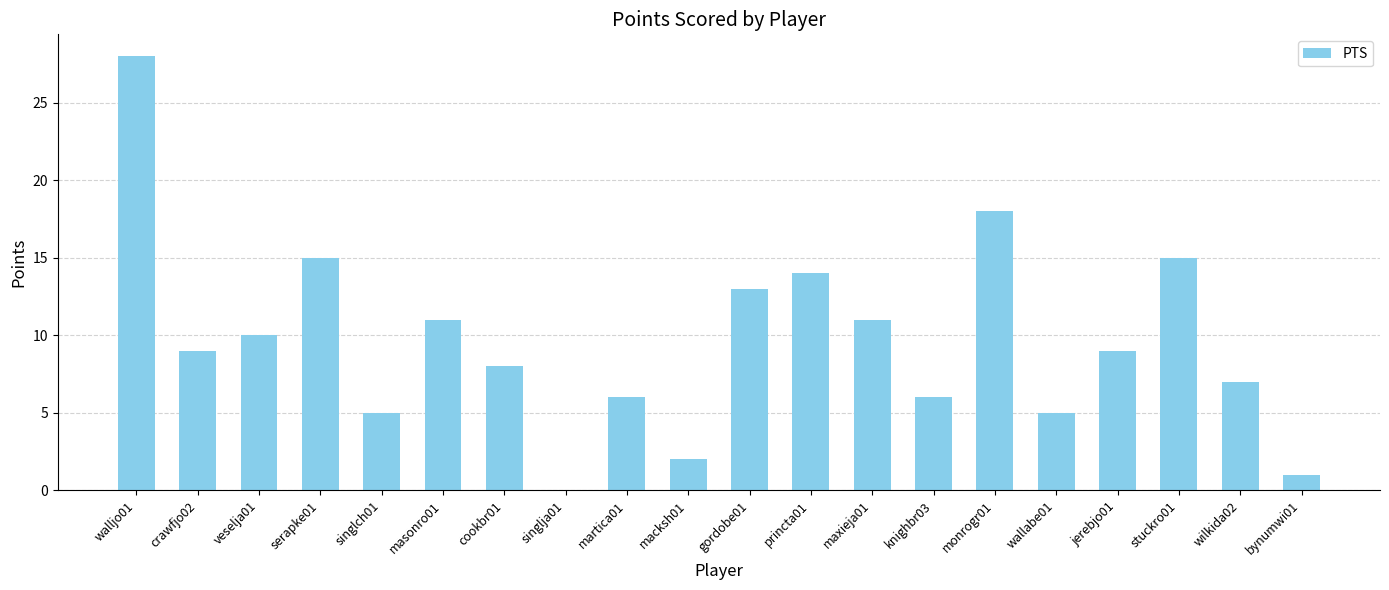

Where does the data first go above 9?

walljo01